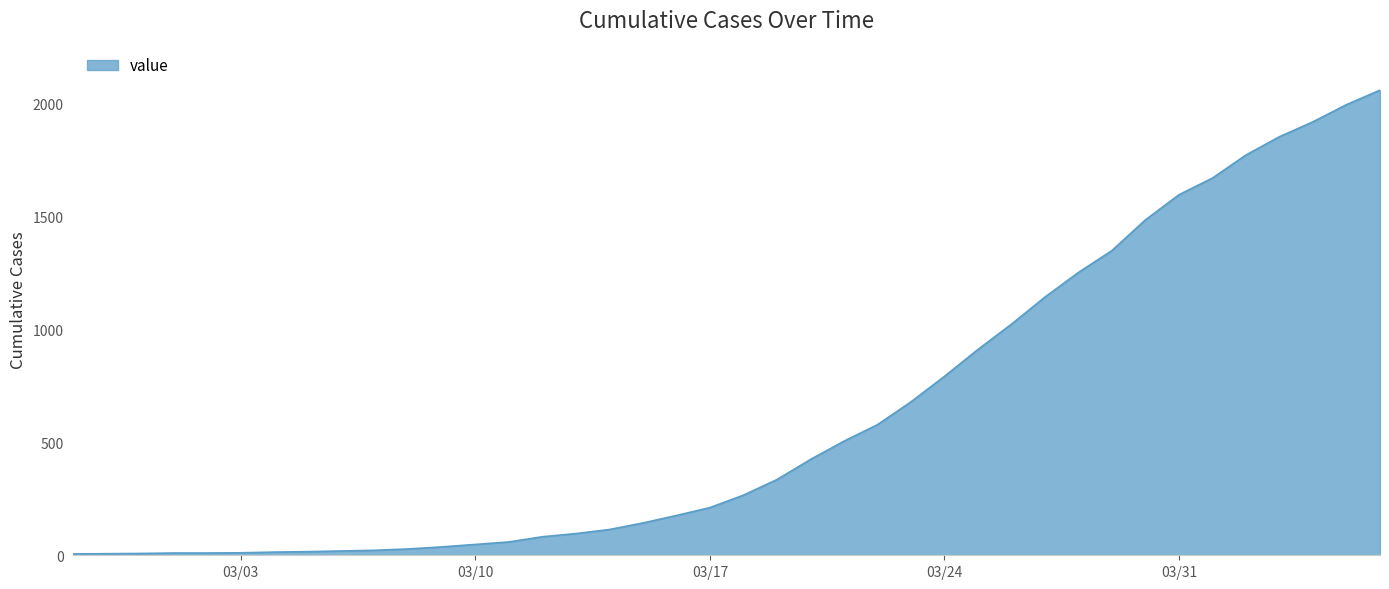

What is the greatest value displayed?

2059